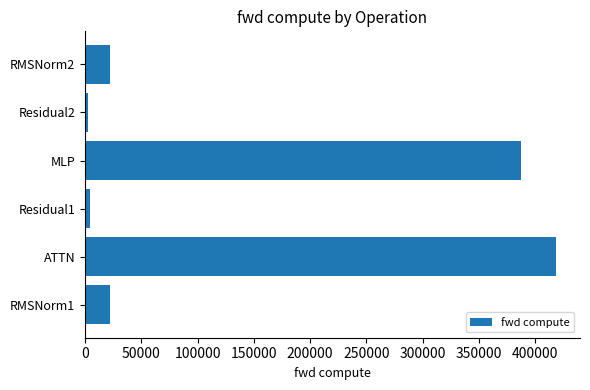

What is the minimum value shown in the chart?

2252.8